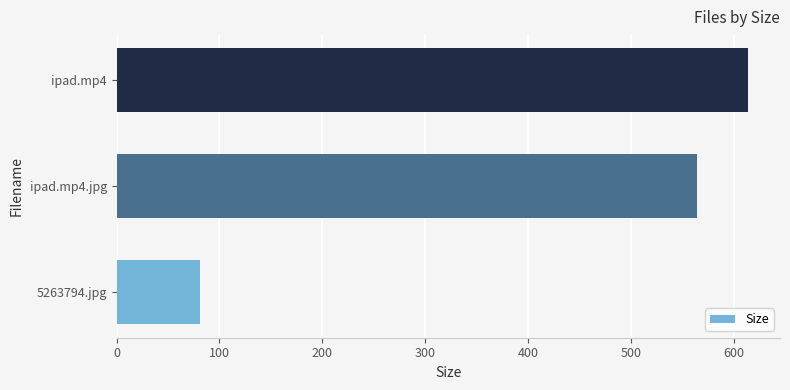

Rank the categories by value from highest to lowest.

ipad.mp4, ipad.mp4.jpg, 5263794.jpg